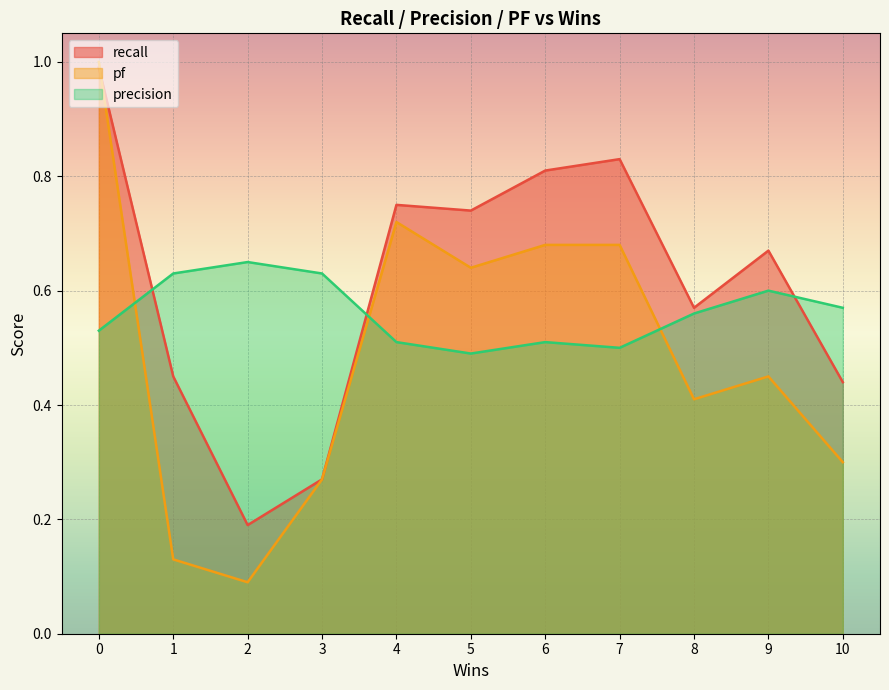

In recall, how many points are higher than both neighbors (excluding endpoints)?

3